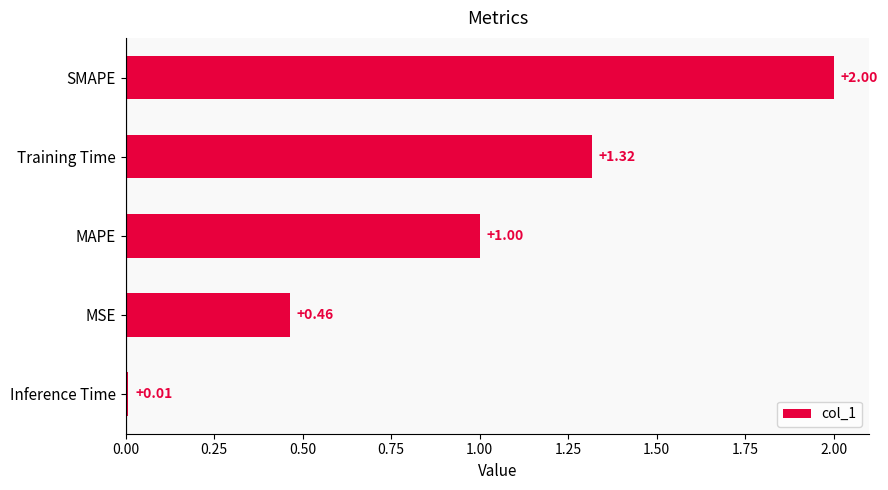

What is the difference between the maximum and minimum values?

2.0